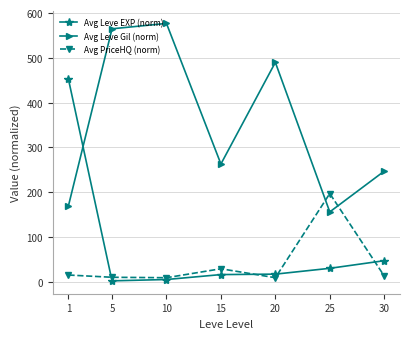

What is the greatest value displayed?

577